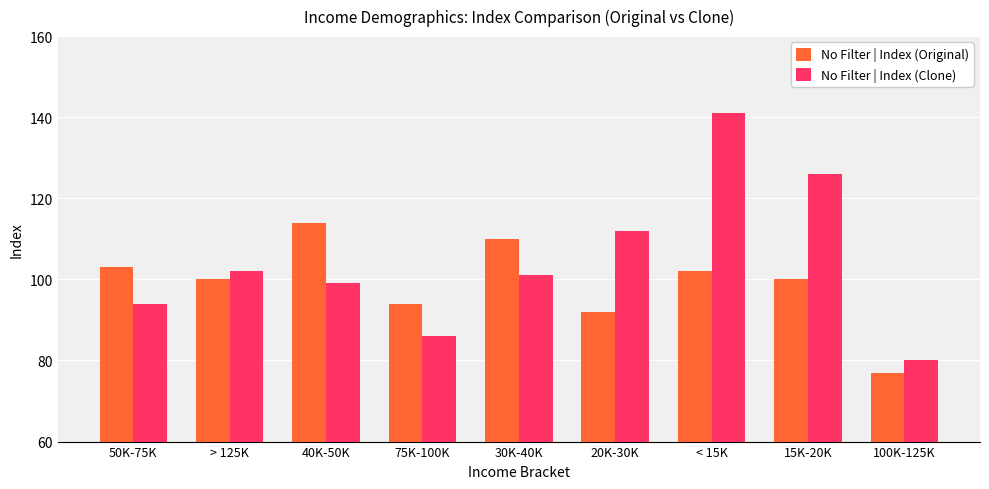

What is the lowest value of the No Filter | Index (Clone) series?

80